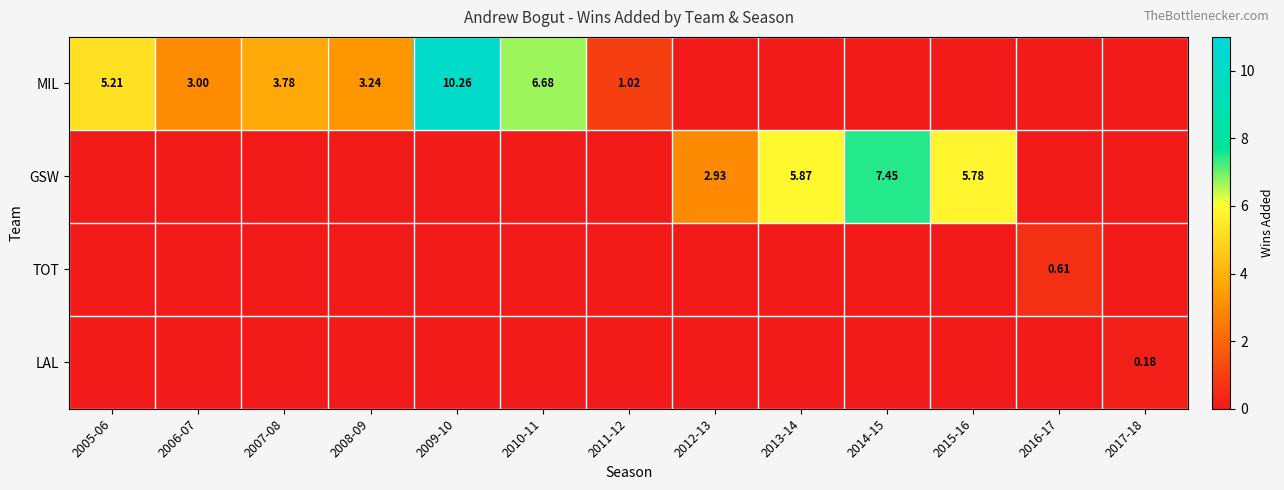

What is the difference between the TOT values at 2017-18 and 2016-17?

0.6